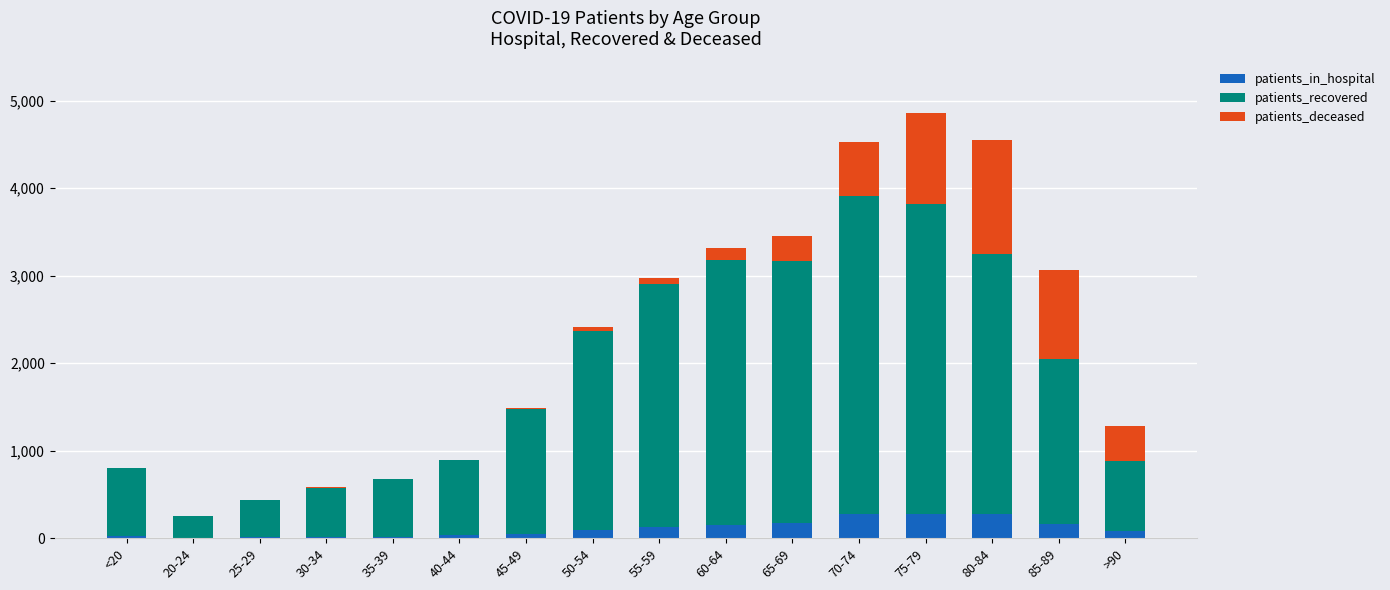

What is the highest value of the patients_in_hospital series?

279